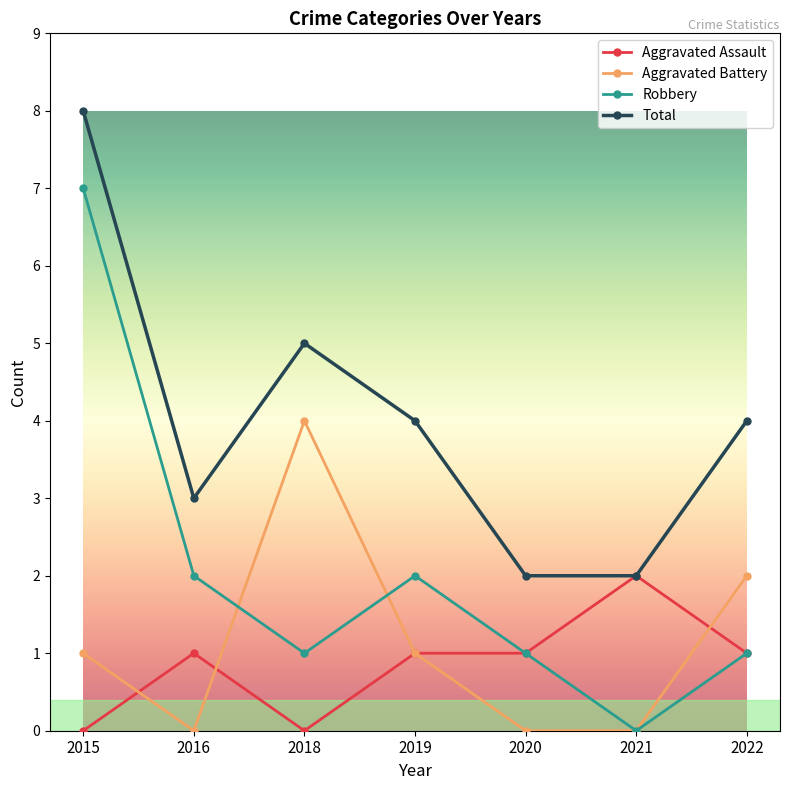

How many series are shown in this chart?

4